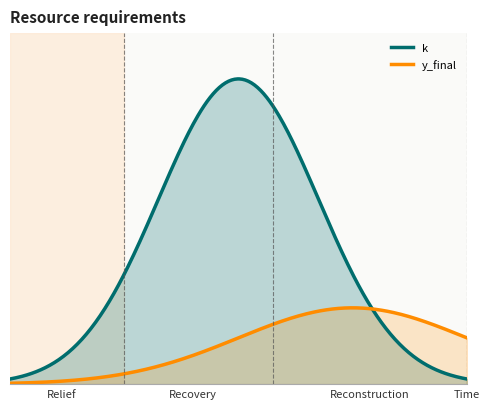

Is it true that k equals 1 at 4?

False